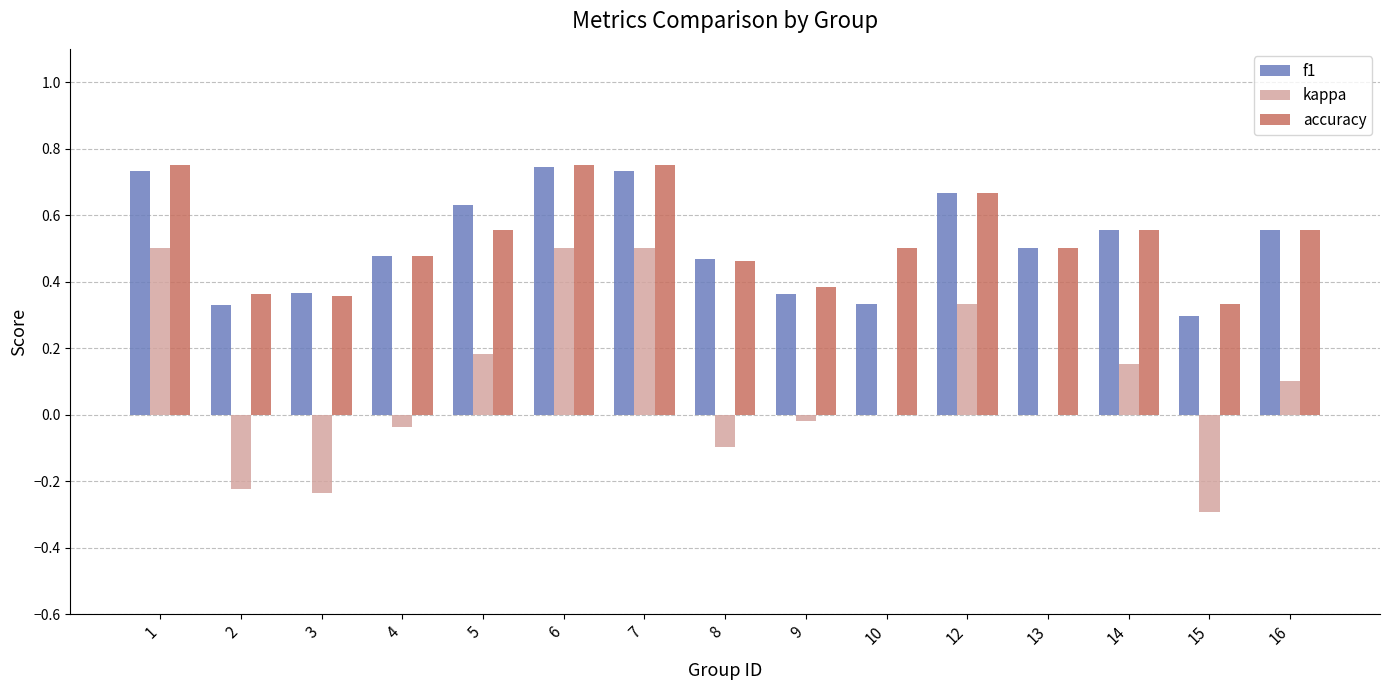

The value of accuracy at 15 is 0.3. True or false?

True